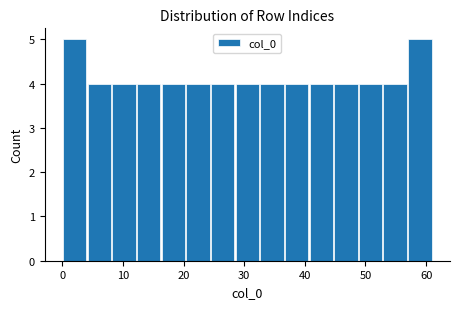

How tall is the bar that spans 20 to 24 on the x-axis? Neither the bar edges nor the heights are printed on the chart, so give them approximately, as read against the axes.

4